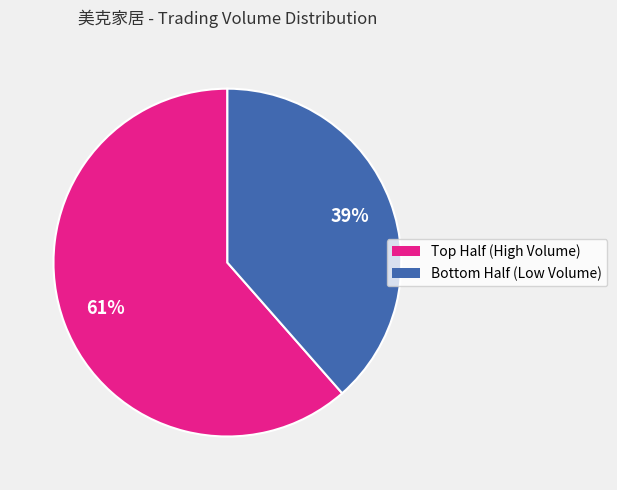

Does any single category account for the majority?

Yes